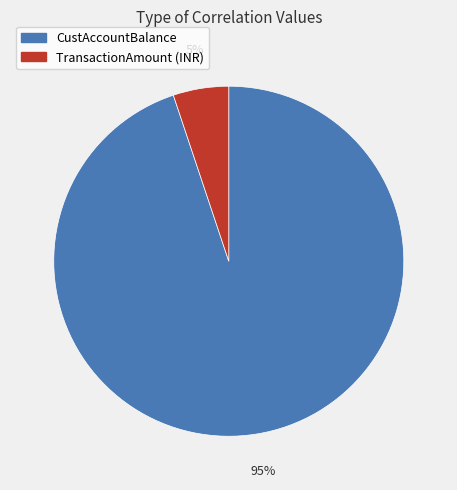

The TransactionAmount (INR) slice represents 19% of the pie. True or false?

False